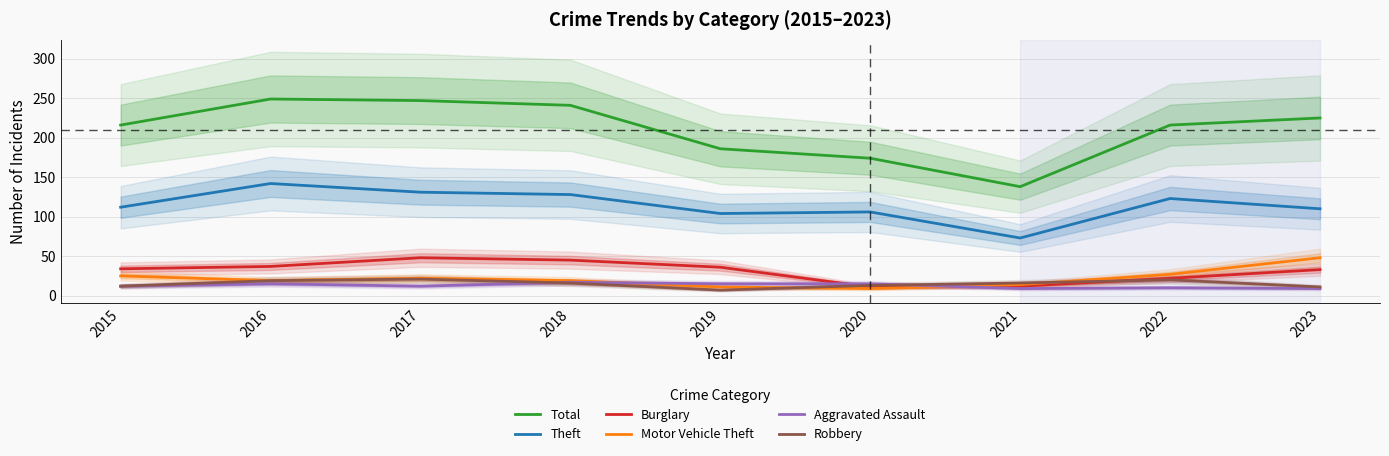

Does the chart have visible grid lines?

Yes